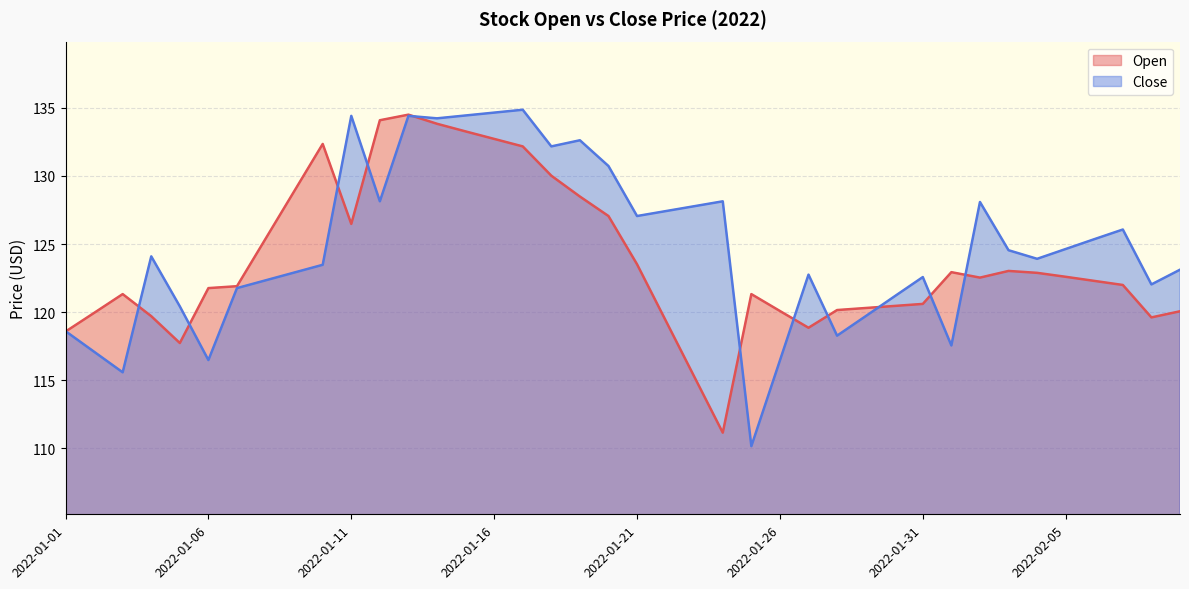

At how many categories does at least one series exceed 124?

23